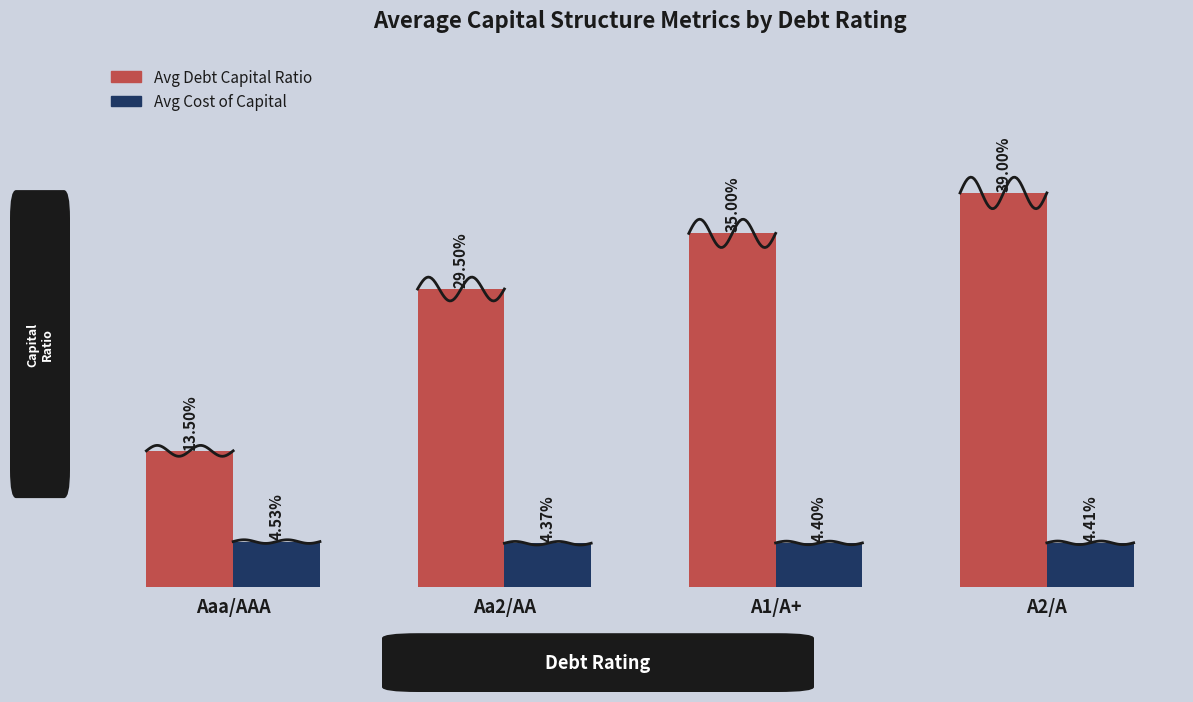

Count the Avg Cost of Capital values in the range 0 to 1.

4